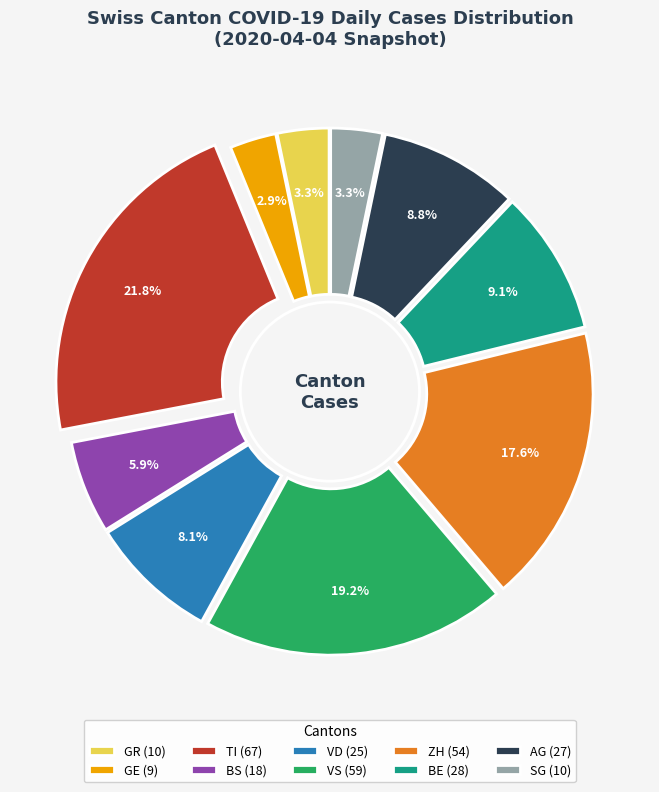

Combined, do SG and BE account for over 50%?

No